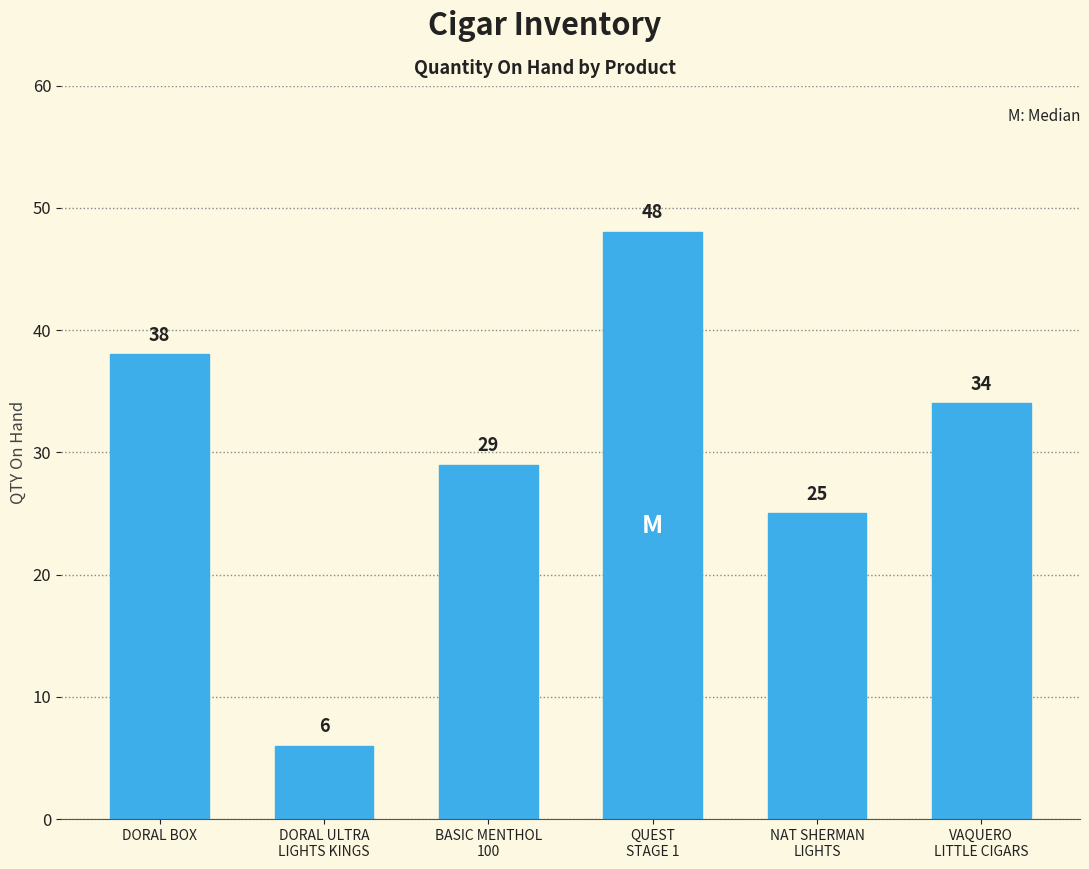

What is the change in value from DORAL ULTRA
LIGHTS KINGS to BASIC MENTHOL
100?

+23